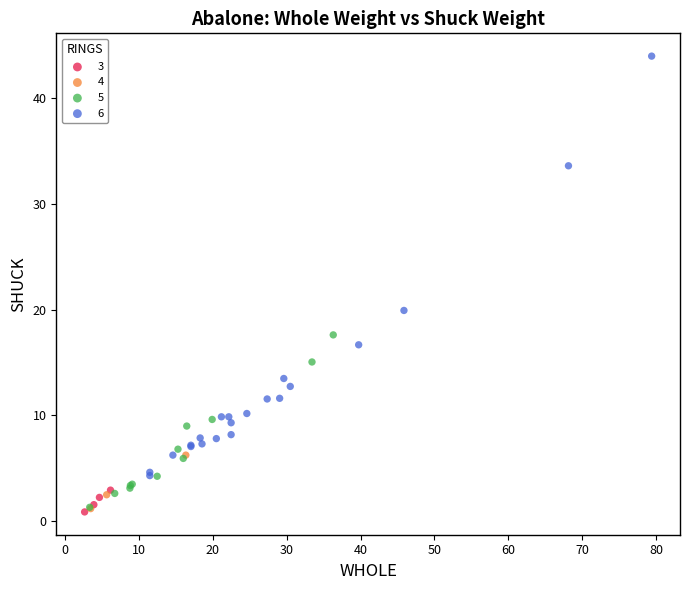

Which series reaches the maximum Y coordinate?

6